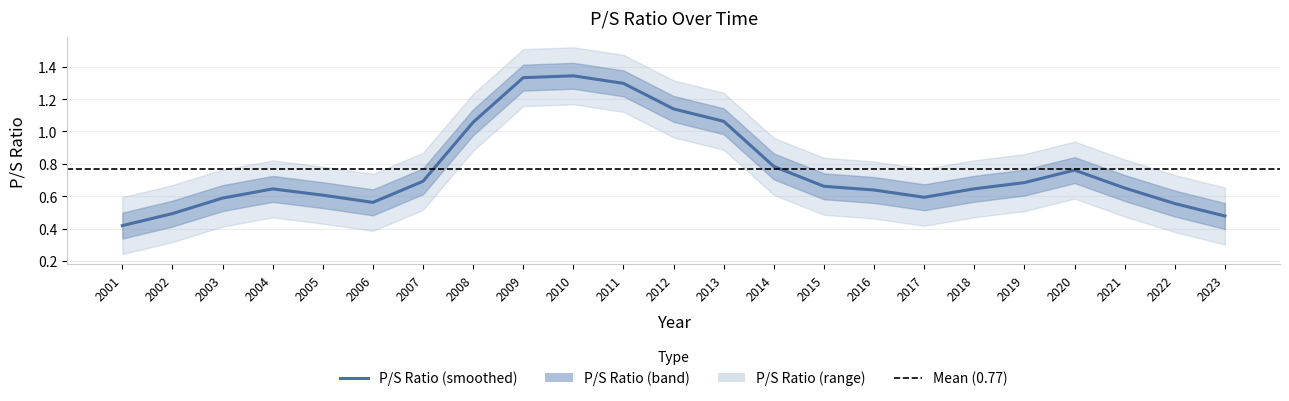

What is the change in value from 2005 to 2020?

+0.2